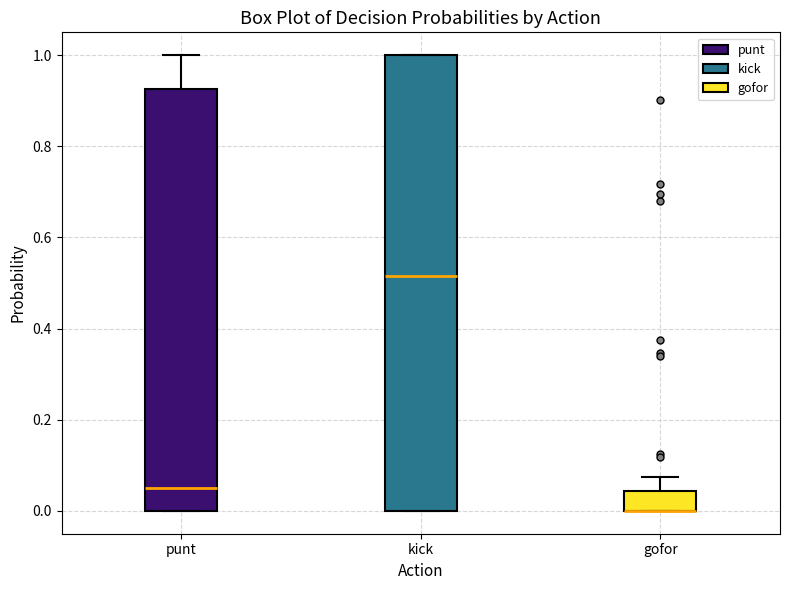

Where is the lower edge of the box for punt on the y-axis? The values are not printed on the chart, so give them approximately, as read against the axis.

0.00